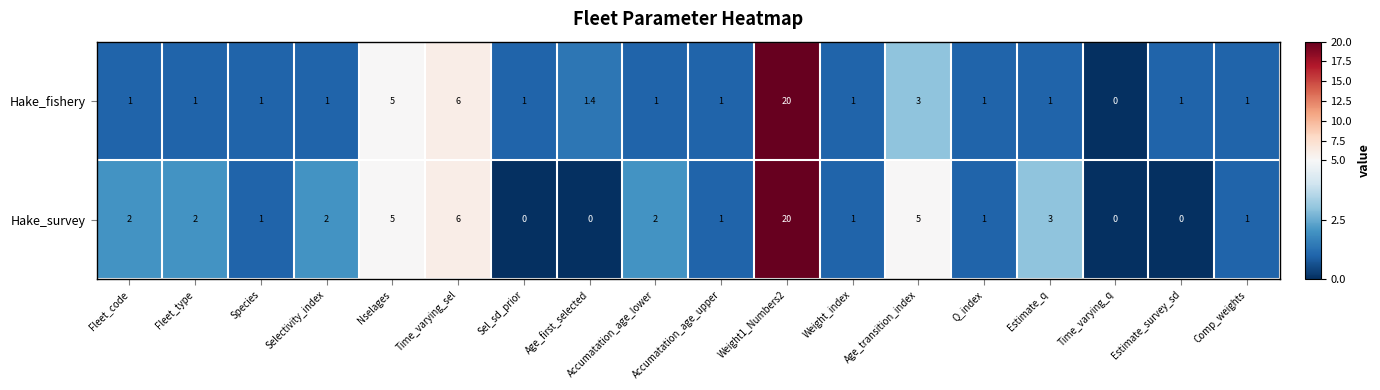

At which category is the sum across all series the highest?

Weight1_Numbers2